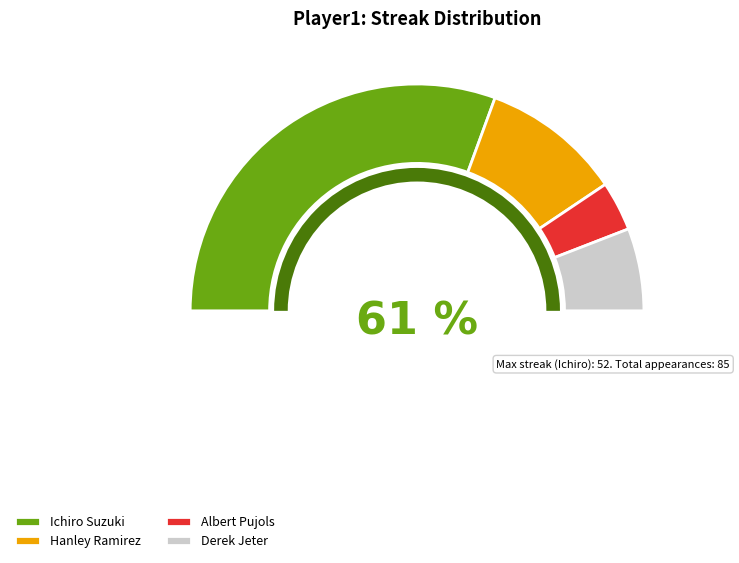

How many segments does this pie chart have?

4